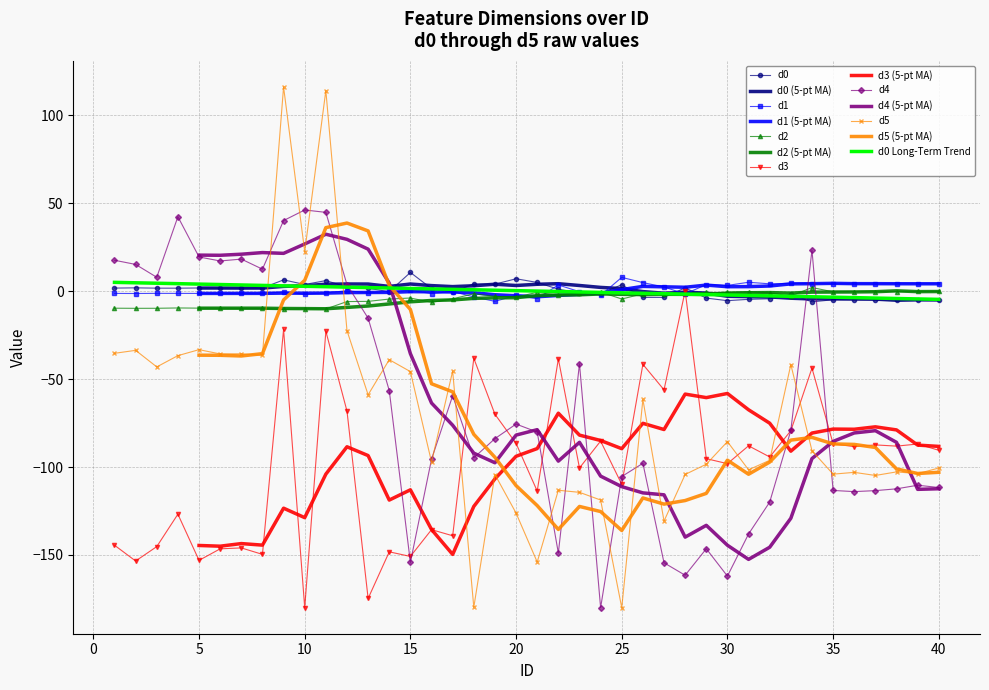

Between 8 and 27, which series saw the biggest shift?

d4